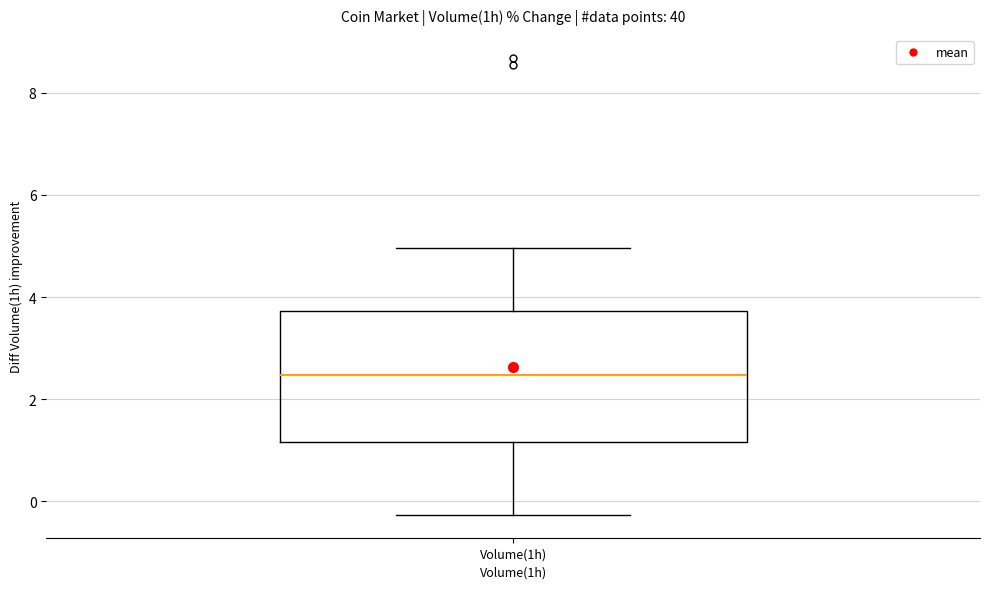

Read this box plot against the y-axis: the position of the median line, the range covered by the box, and the ends of both whiskers. The values are not printed on the chart, so give them approximately, as read against the axis.

median 2.4, box 1.2 to 3.8, whiskers -0.2 to 5.0